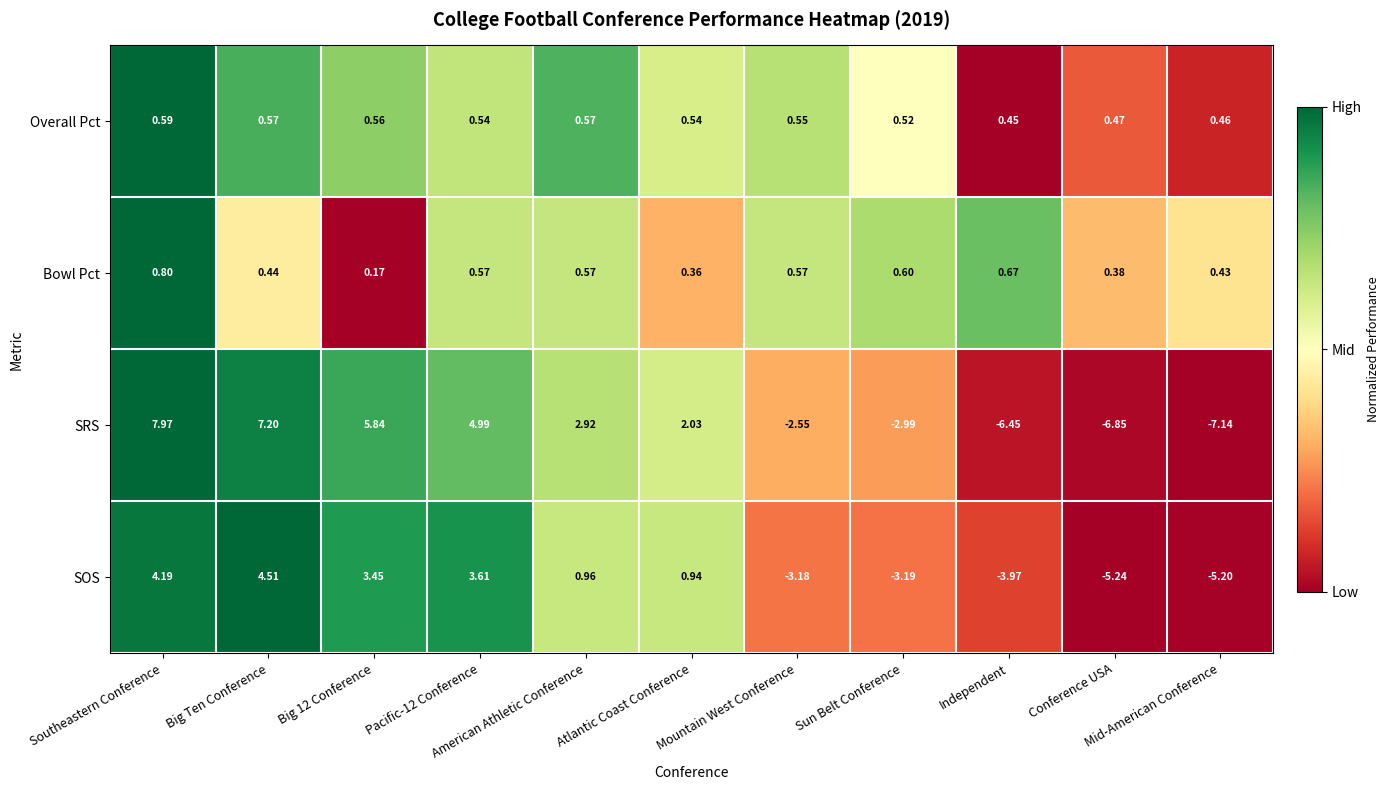

List the series in order of their peak value, lowest first.

Overall Pct, Bowl Pct, SOS, SRS